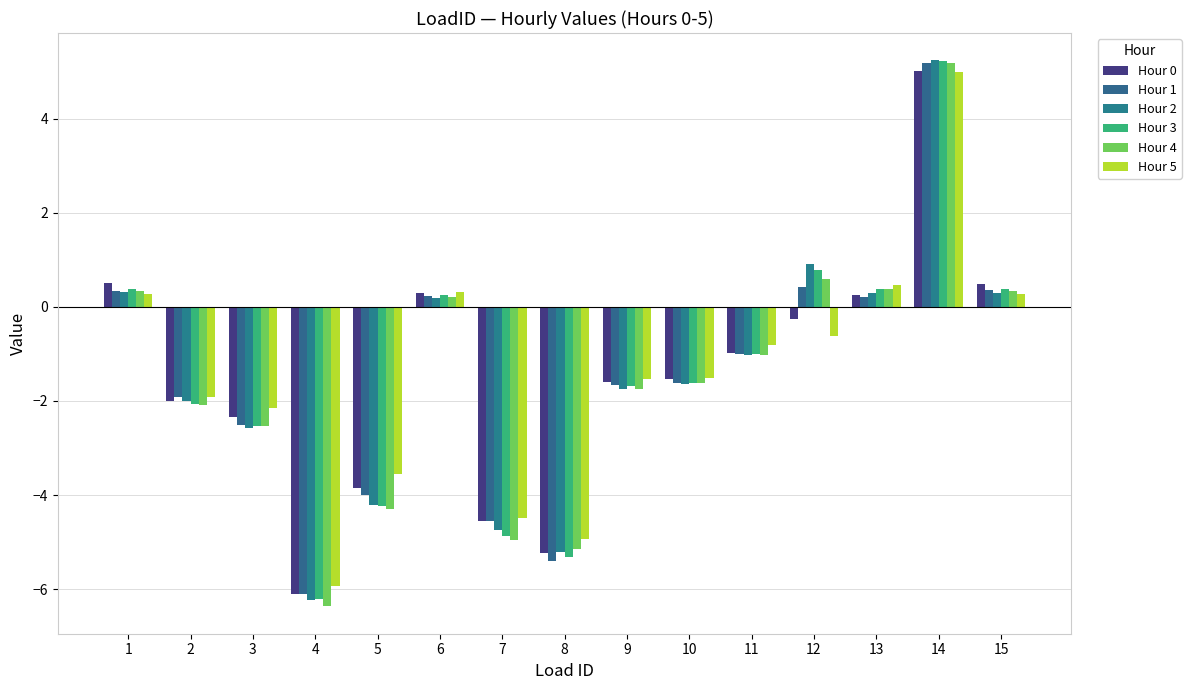

What are all the series names shown in the legend?

Hour 0, Hour 1, Hour 2, Hour 3, Hour 4, Hour 5